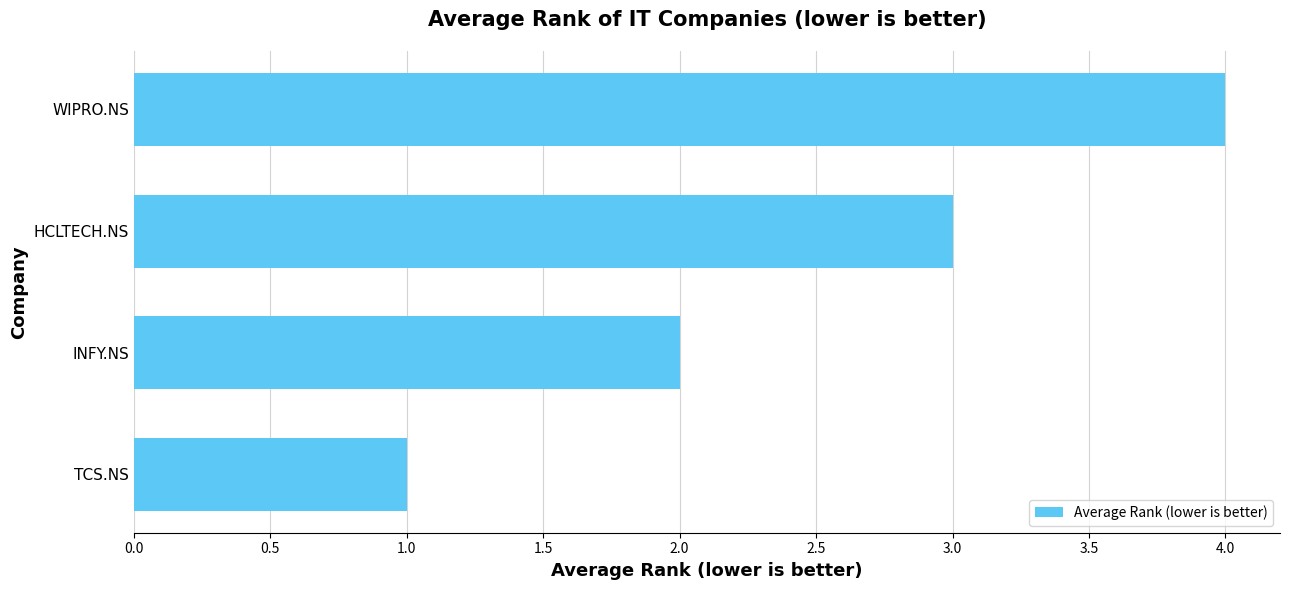

True or false: the data shows 5 at HCLTECH.NS.

False